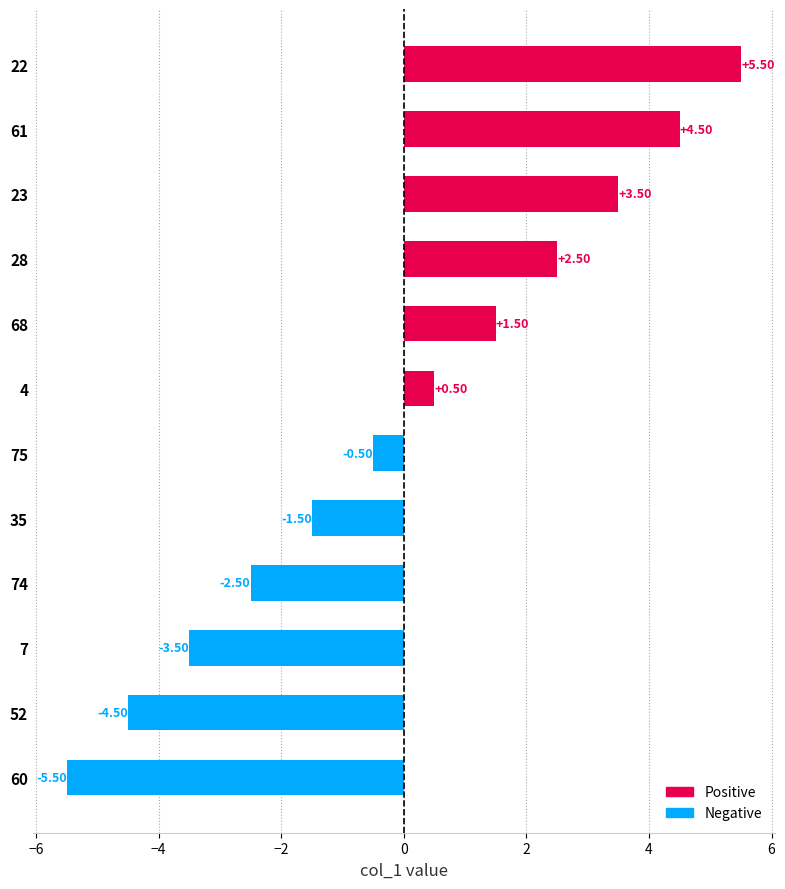

Rank the categories by value from lowest to highest.

60, 52, 7, 74, 35, 75, 4, 68, 28, 23, 61, 22